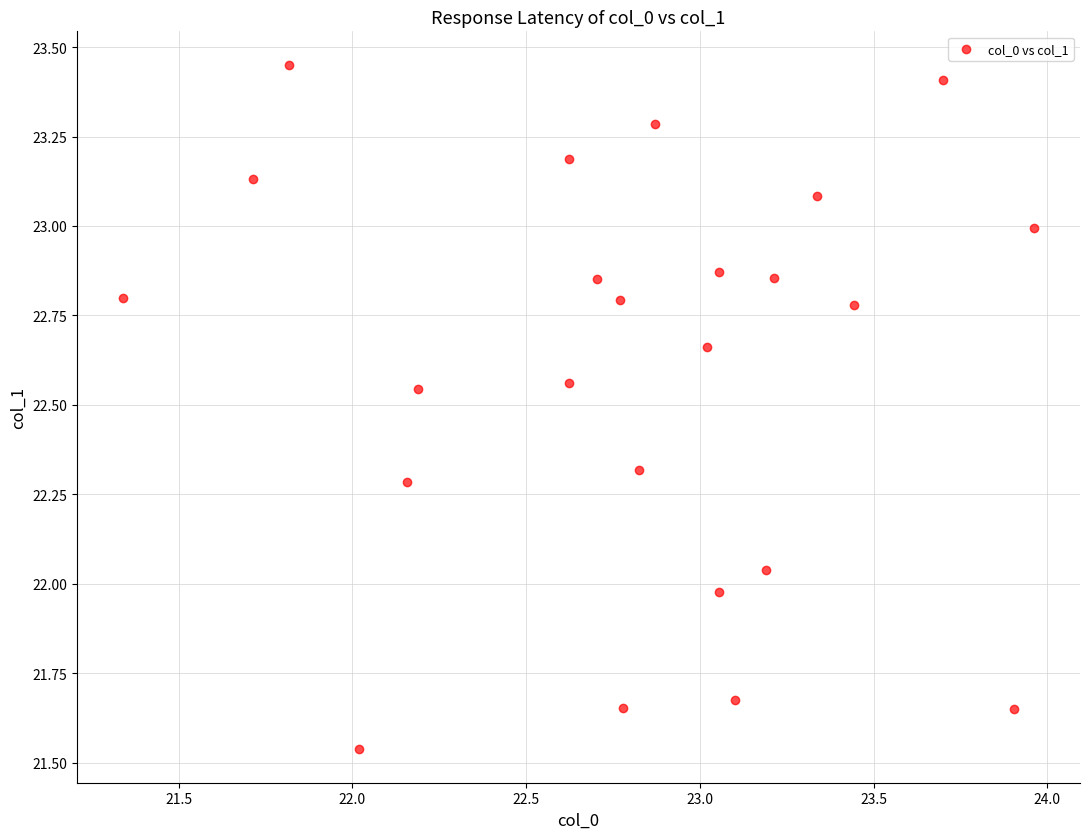

What is the range of X values (max minus min)?

2.6